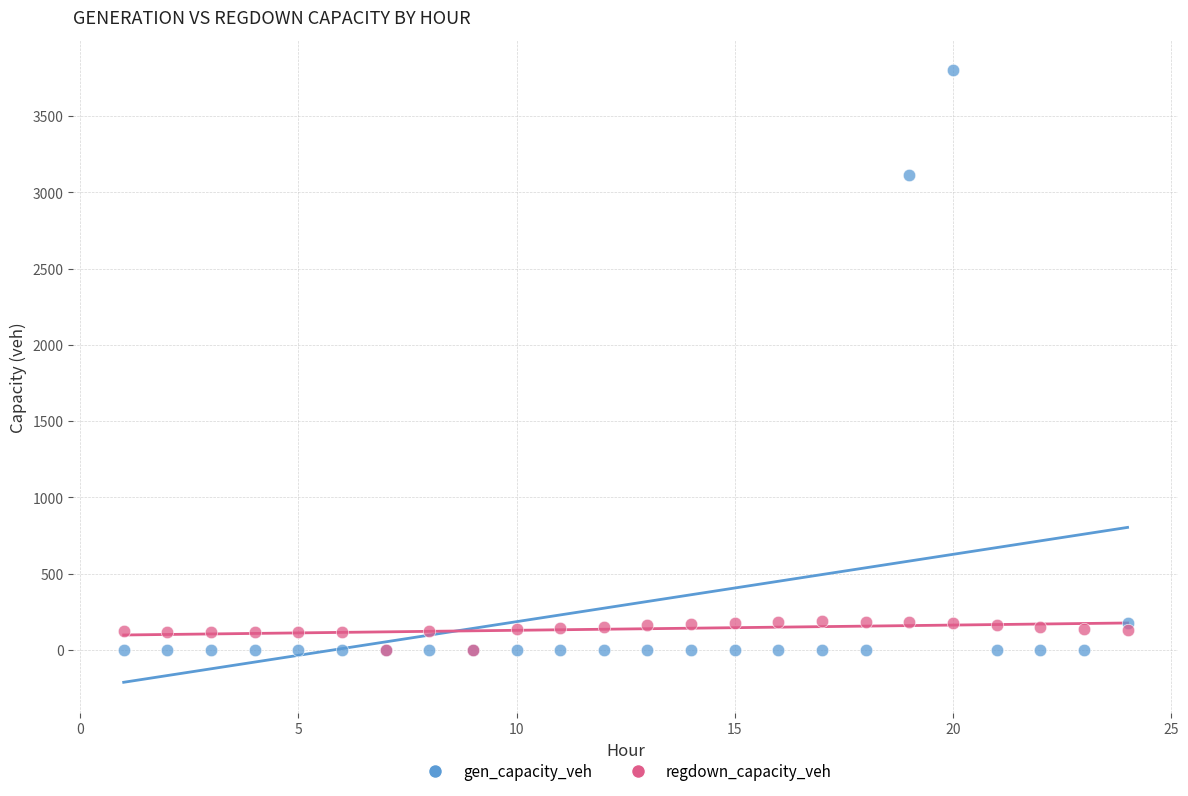

Across all series, what Y value is closest to 1899?

3115.1